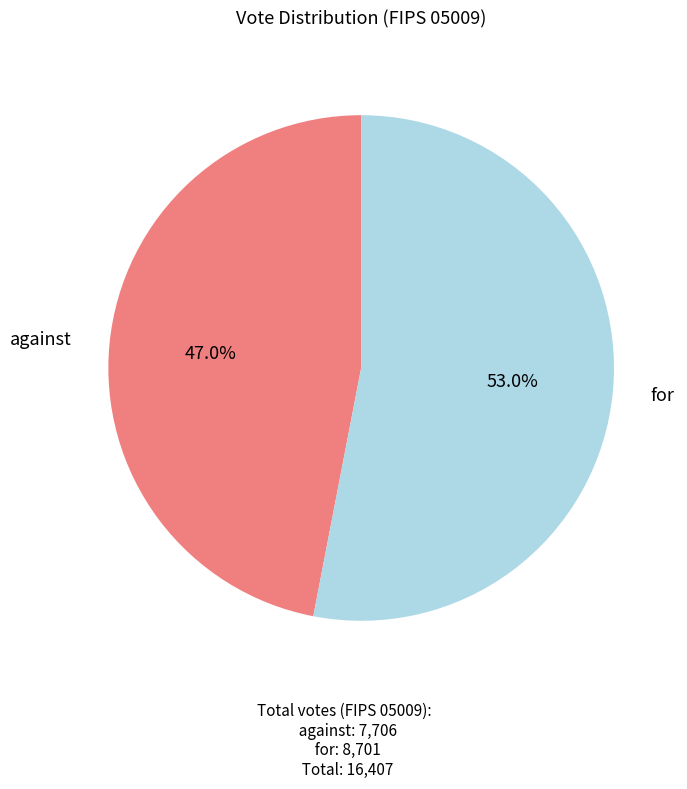

Is there a majority slice in this chart?

Yes